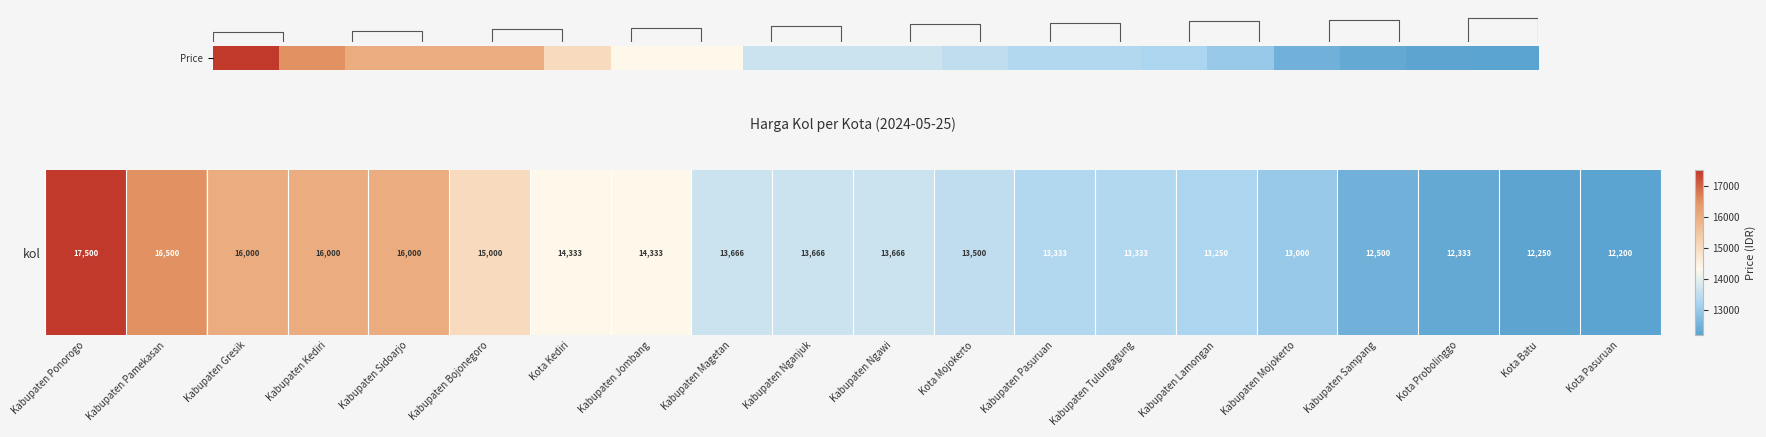

At which category does the chart reach its minimum across all series?

Kota Pasuruan